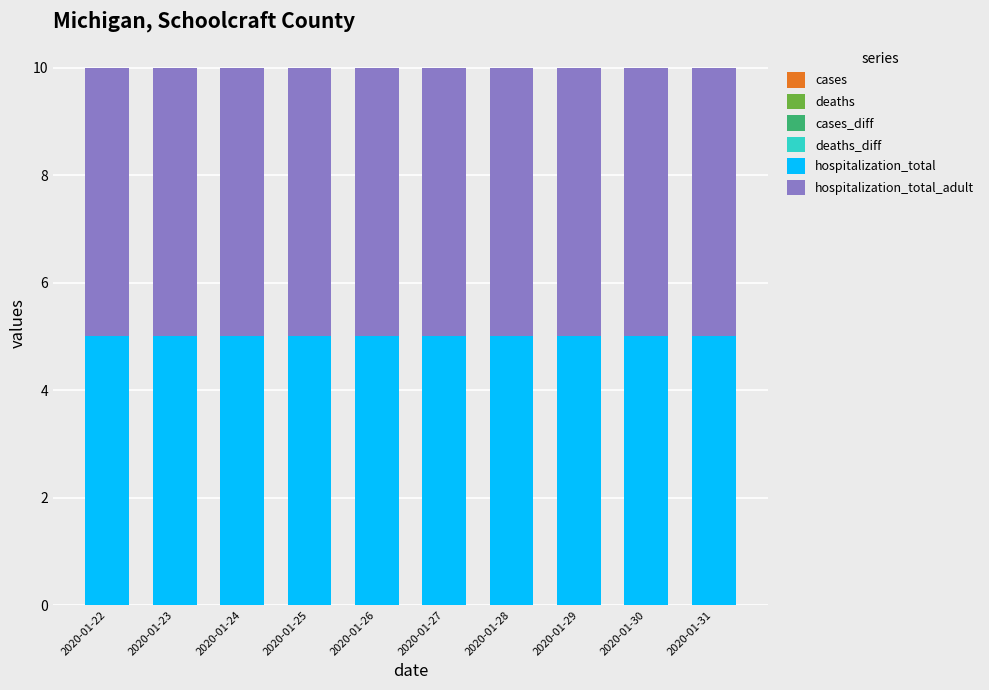

Rank the series at 2020-01-28 from highest to lowest value.

hospitalization_total, hospitalization_total_adult, cases, deaths, cases_diff, deaths_diff